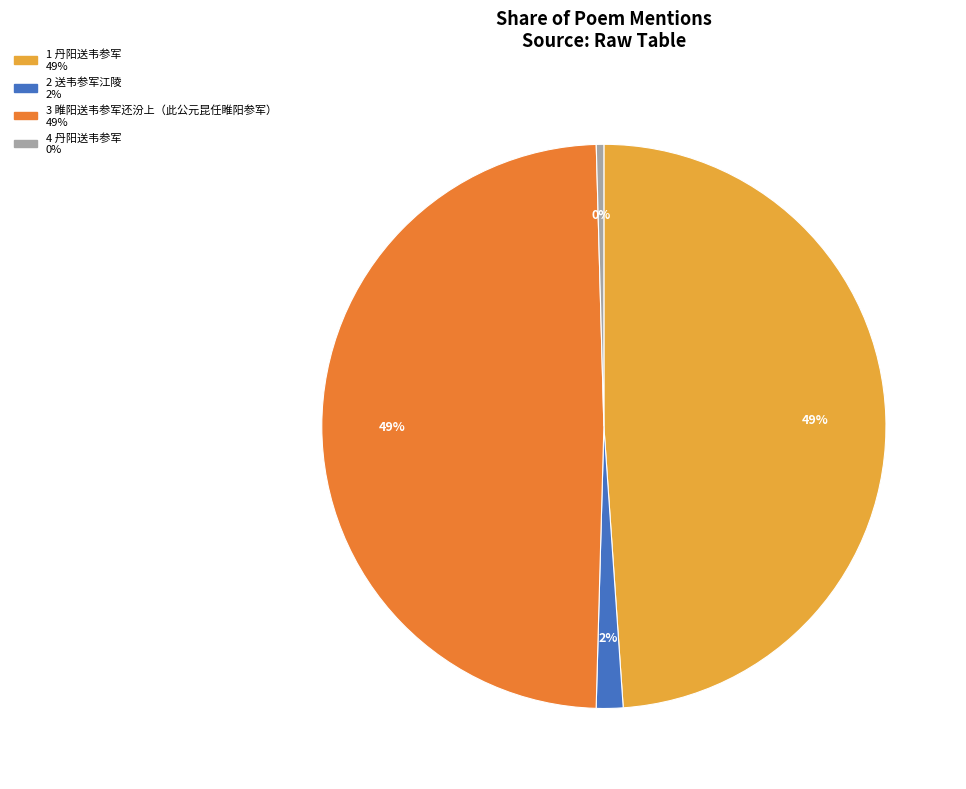

To the nearest percent, what is the average slice percentage?

25%